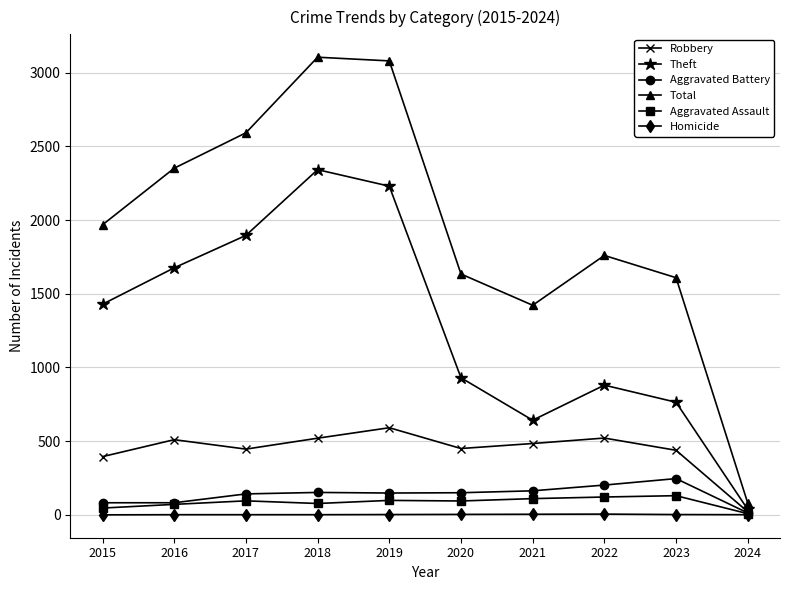

How many interior local peaks does the Theft series have?

2